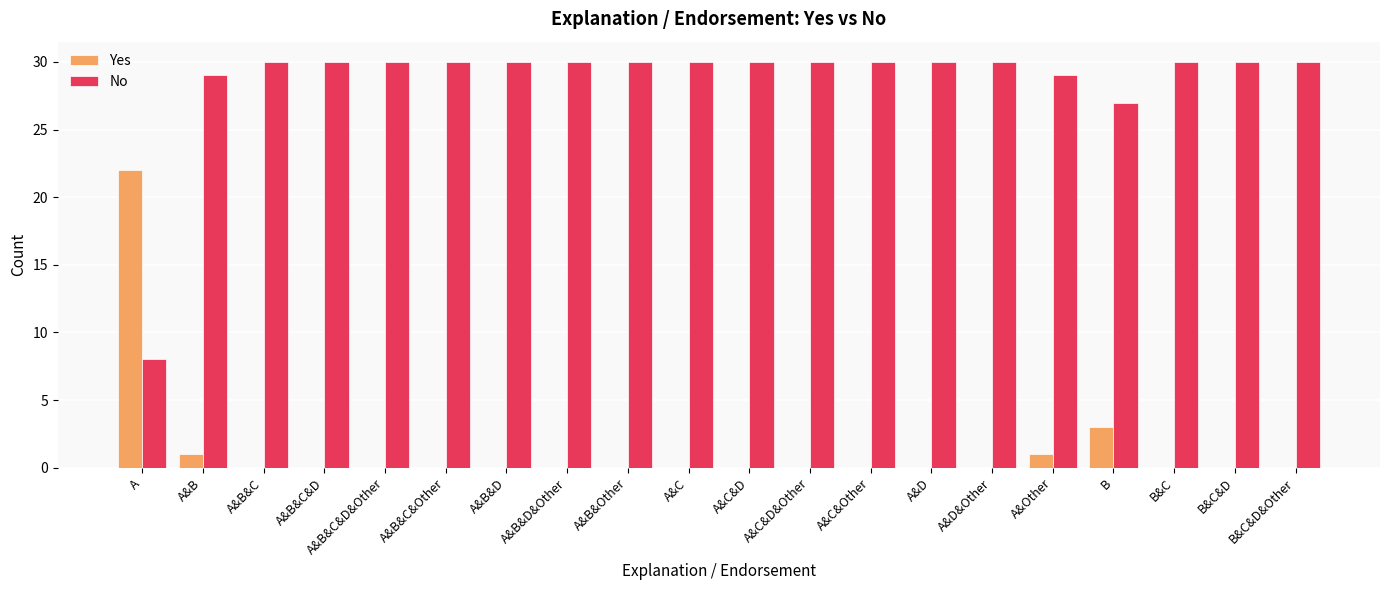

What is the sum of the No values at A&B and B&C&D&Other?

59